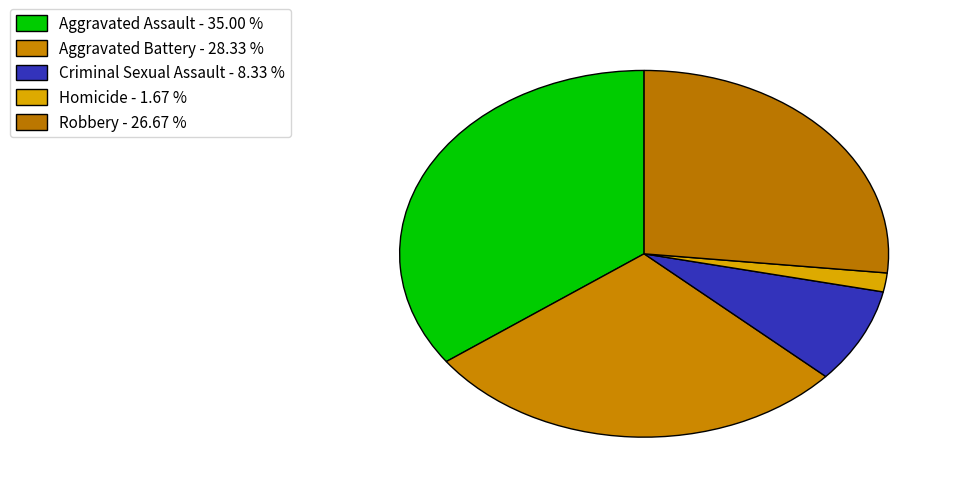

What is the ratio of the value at Homicide to the value at Robbery?

0.1